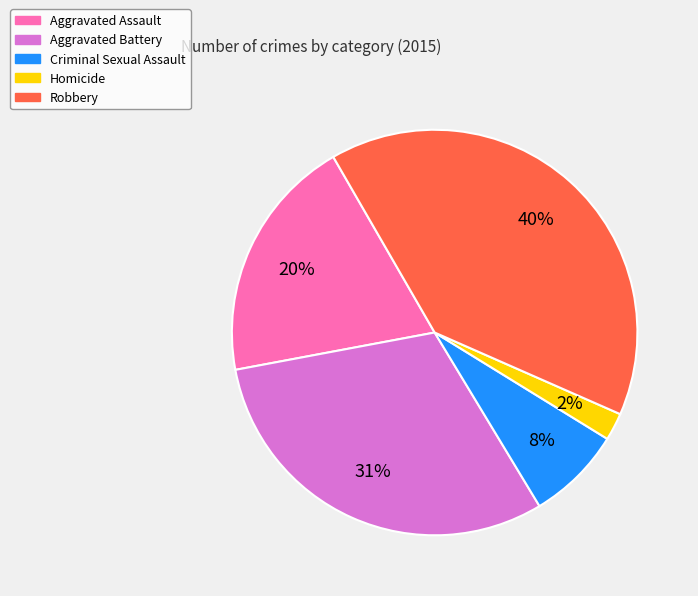

To the nearest percent, what is the difference between the largest and smallest slice percentages?

38%